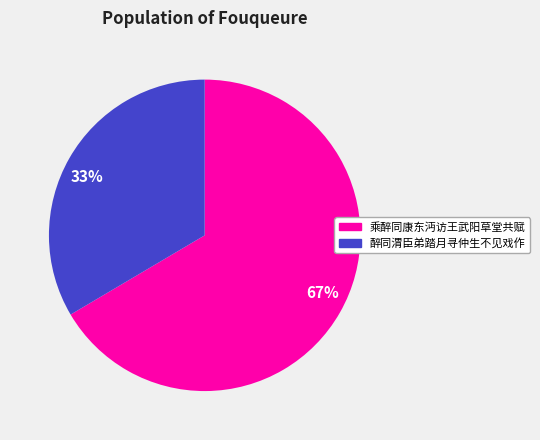

Combined, do 67% and 33% account for over 50%?

Yes